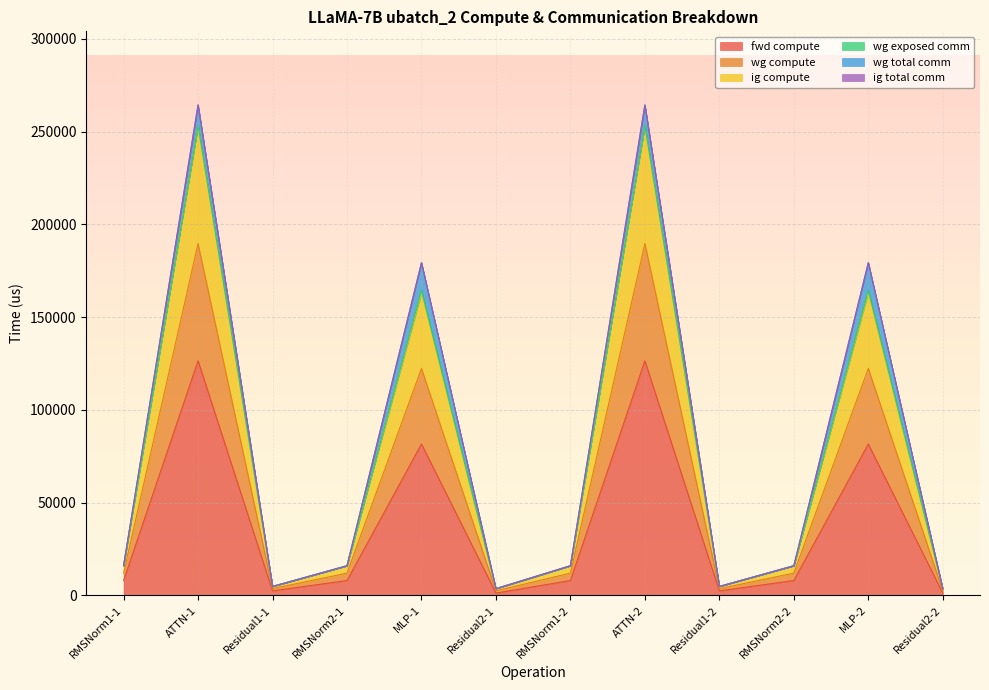

In wg compute, how many points are lower than both neighbors (excluding endpoints)?

3